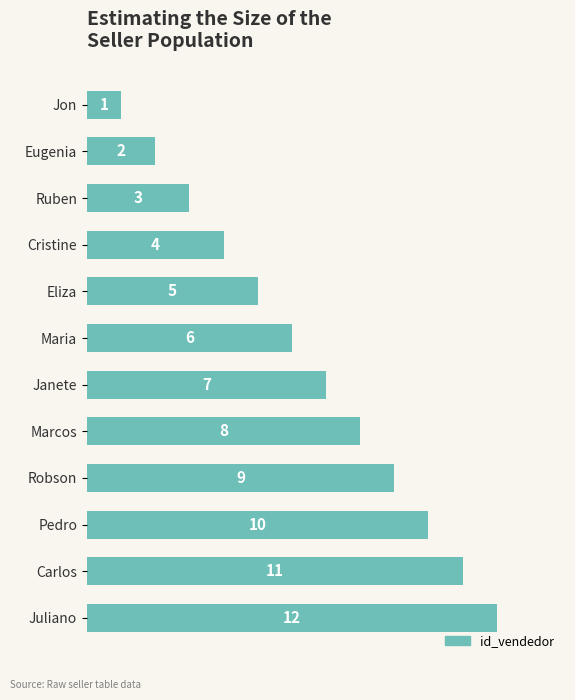

What is the change in value from Eliza to Janete?

+2